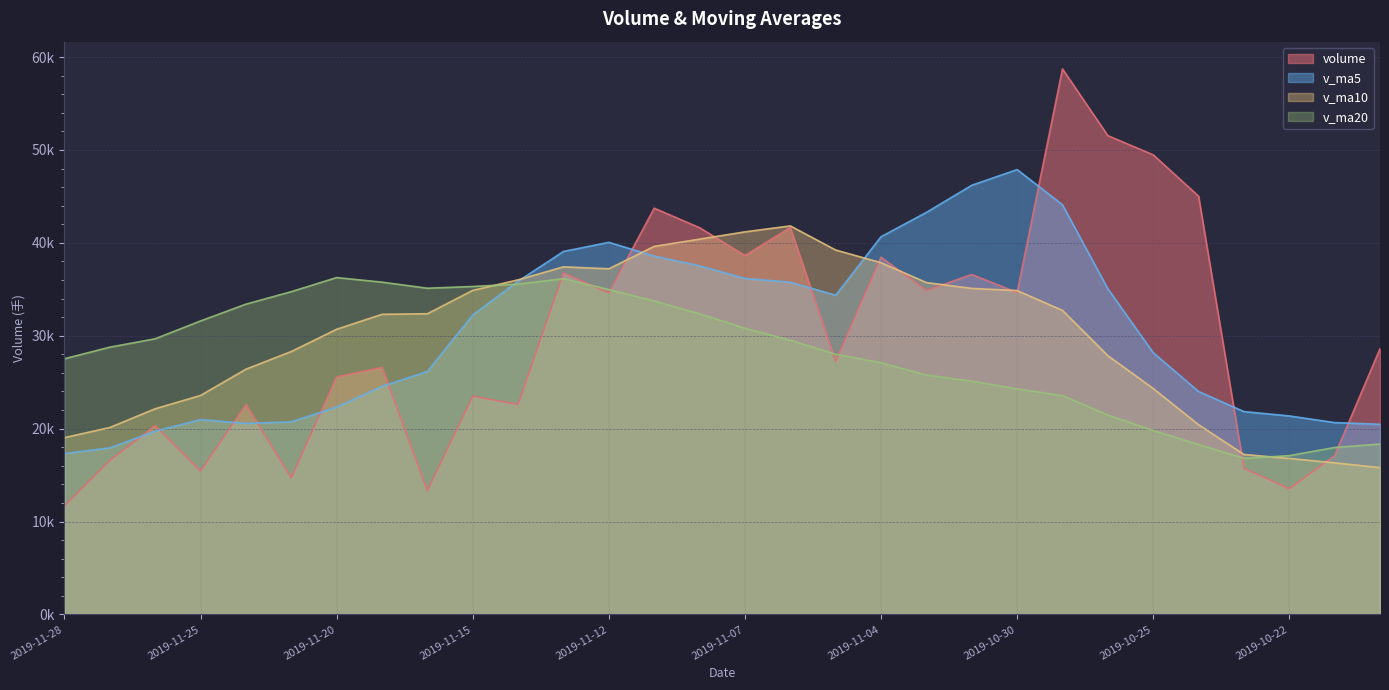

What are all the series names shown in the legend?

volume, v_ma5, v_ma10, v_ma20